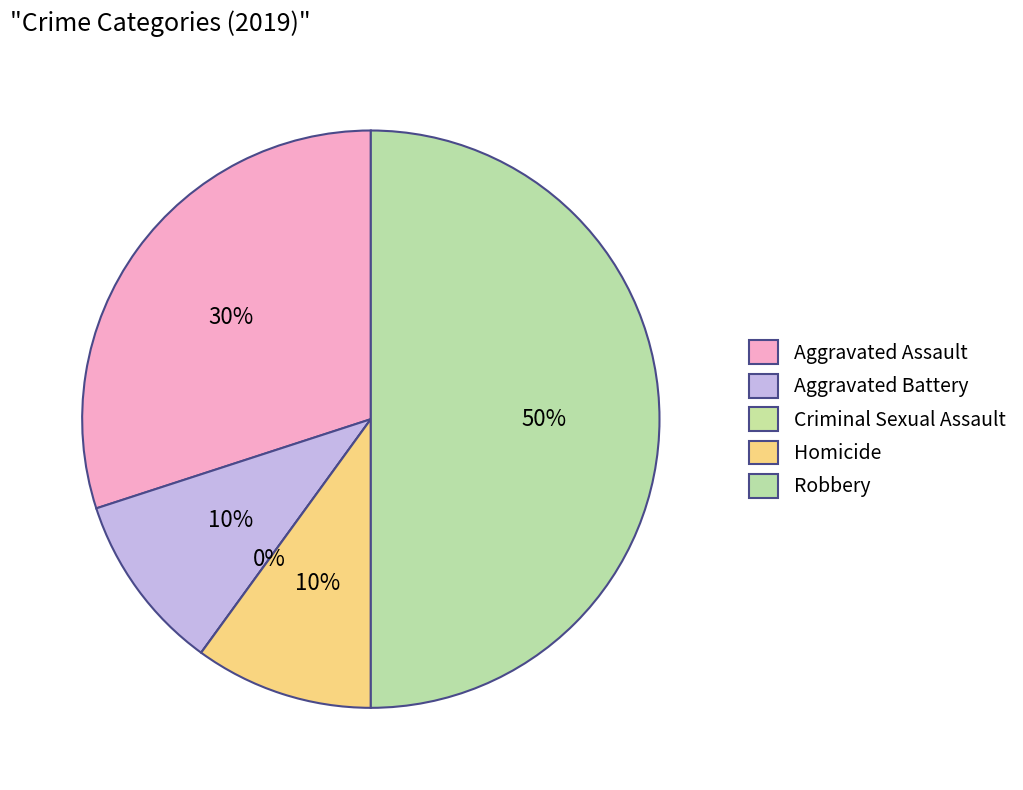

Is it true that Criminal Sexual Assault is 1% of the pie?

False